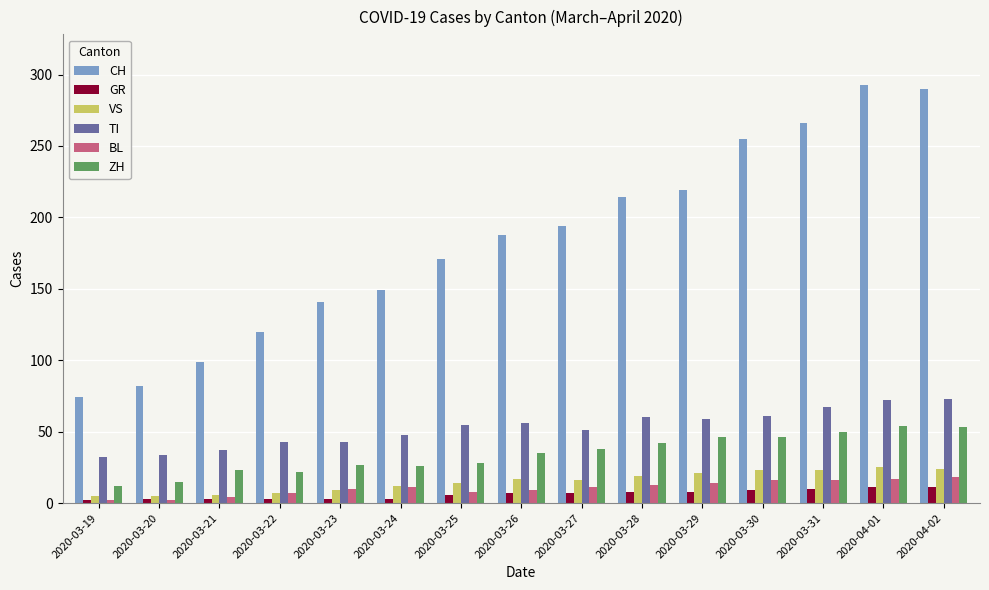

What is the average value of the ZH series?

34